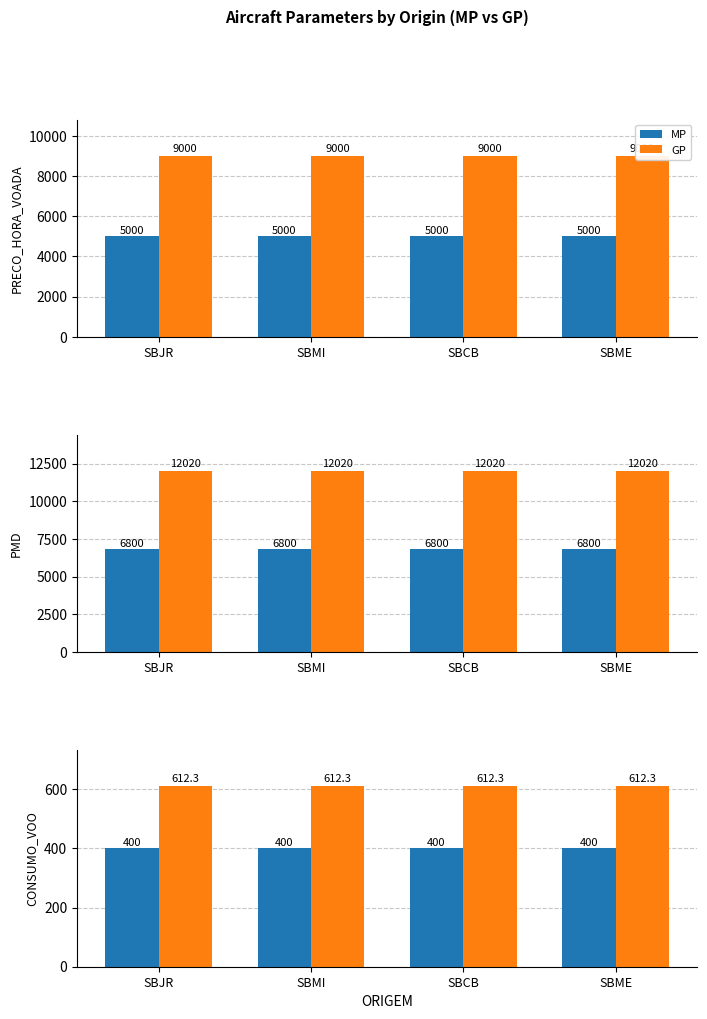

What is the difference between the highest and lowest values at SBJR?

212.3